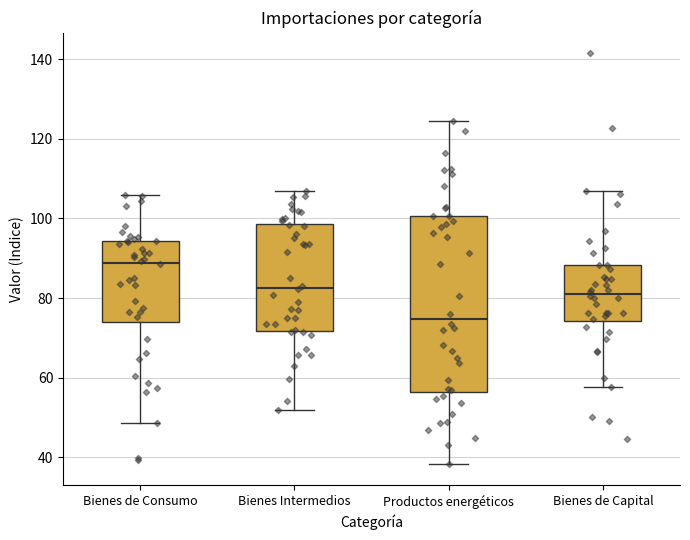

Reading left to right, transcribe this box plot: for each box, give where its median line is, the range the box spans, and where its two whiskers end, as read against the y-axis. The values are not printed on the chart, so give them approximately, as read against the axis.

Bienes de Consumo: median 88, box 74 to 94, whiskers 48 to 106
Bienes Intermedios: median 82, box 72 to 98, whiskers 52 to 108
Productos energéticos: median 74, box 56 to 100, whiskers 38 to 124
Bienes de Capital: median 82, box 74 to 88, whiskers 58 to 108